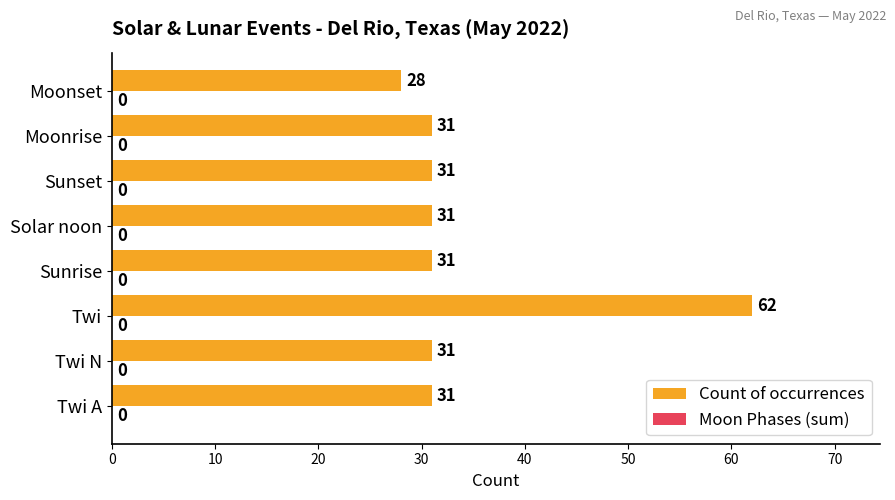

Count the number of data series in this chart.

1